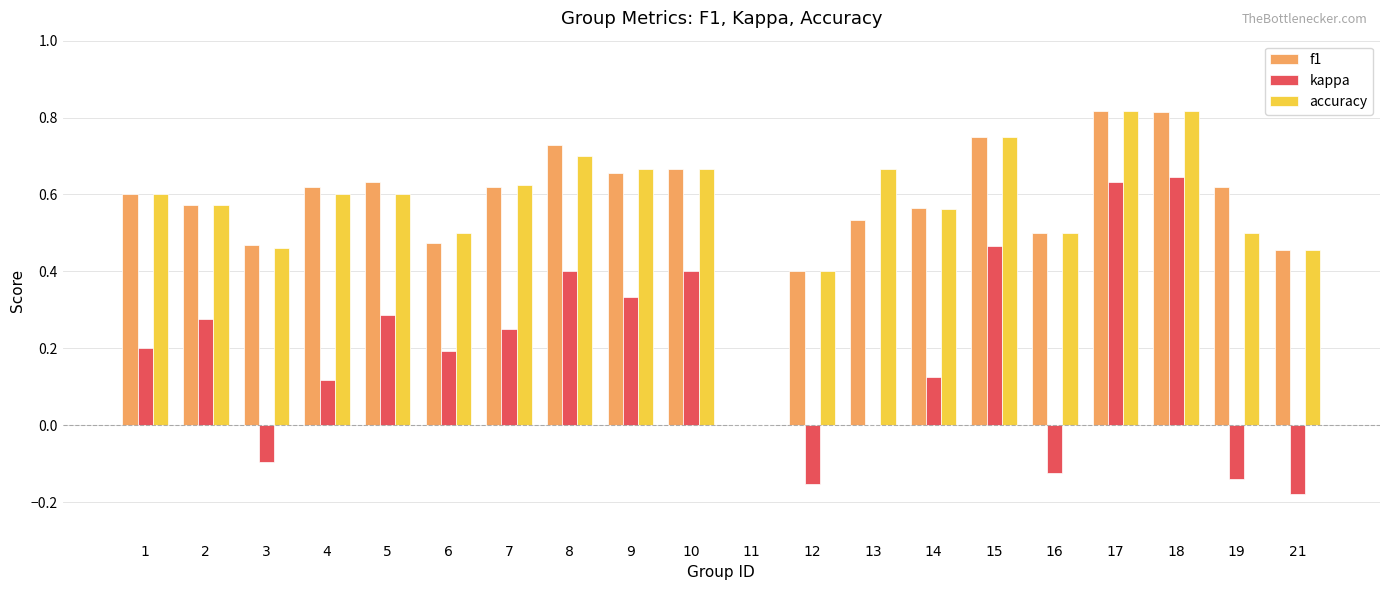

Between 13 and 21, which series saw the biggest shift?

accuracy